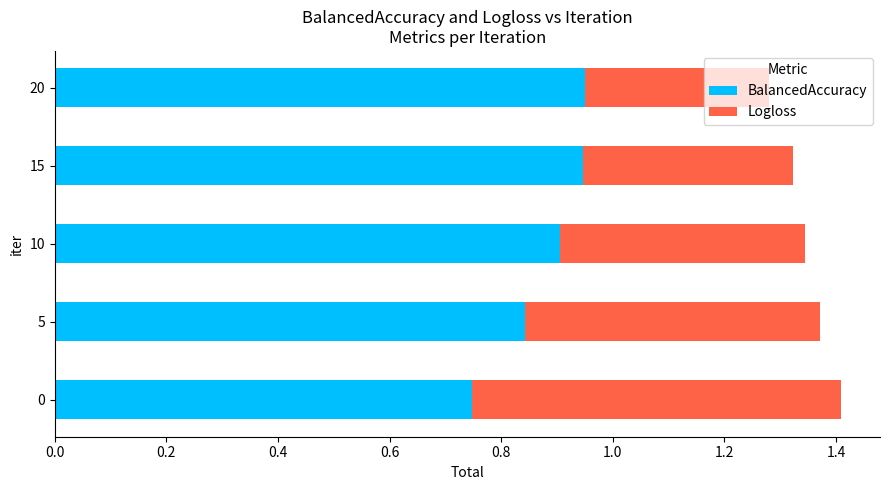

What is the sum of the BalancedAccuracy values at 10 and 0?

1.7